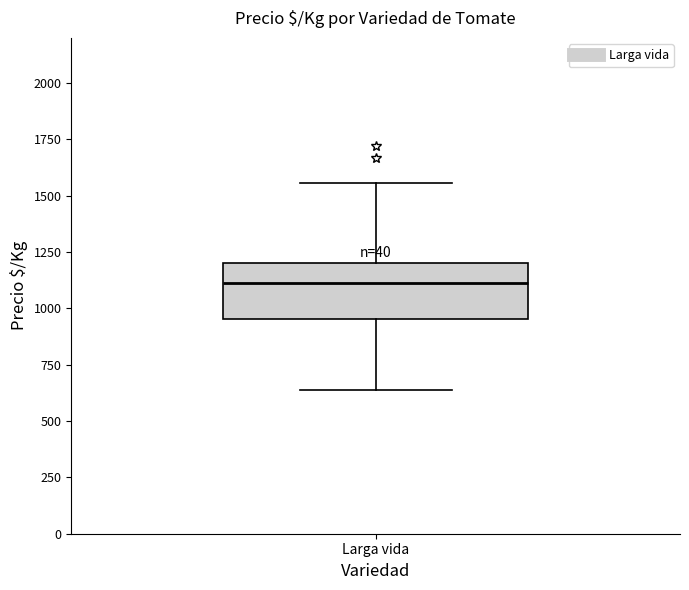

Transcribe this box plot: give where the median line is, the range the box spans, and where the two whiskers end, as read against the y-axis. The values are not printed on the chart, so give them approximately, as read against the axis.

median 1100, box 950 to 1200, whiskers 650 to 1550